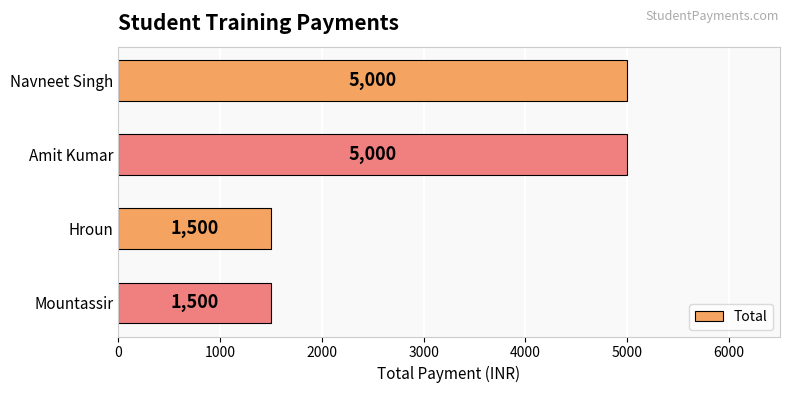

Reading top to bottom, transcribe all the data shown in this chart.

5000	5000	1500	1500